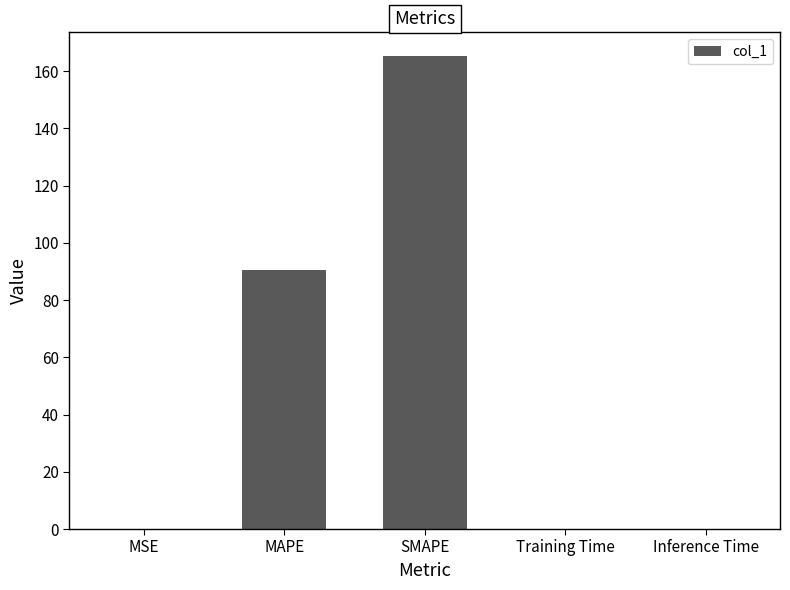

Between MAPE and Inference Time, which is larger?

MAPE